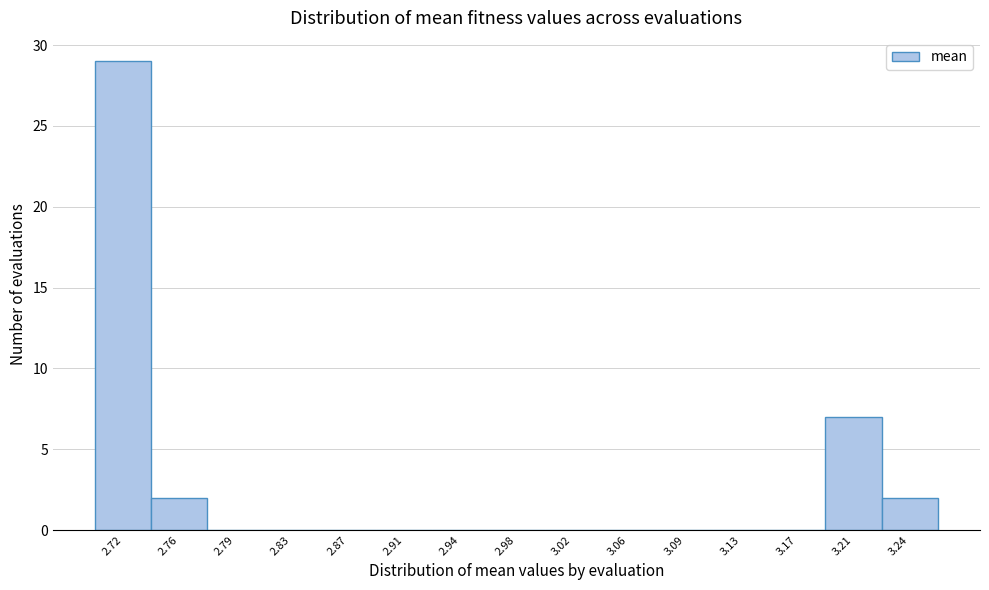

Reading left to right, what are all the values shown in this chart?

2.72=29	2.76=2	2.79=0	2.83=0	2.87=0	2.91=0	2.94=0	2.98=0	3.02=0	3.06=0	3.09=0	3.13=0	3.17=0	3.21=7	3.24=2